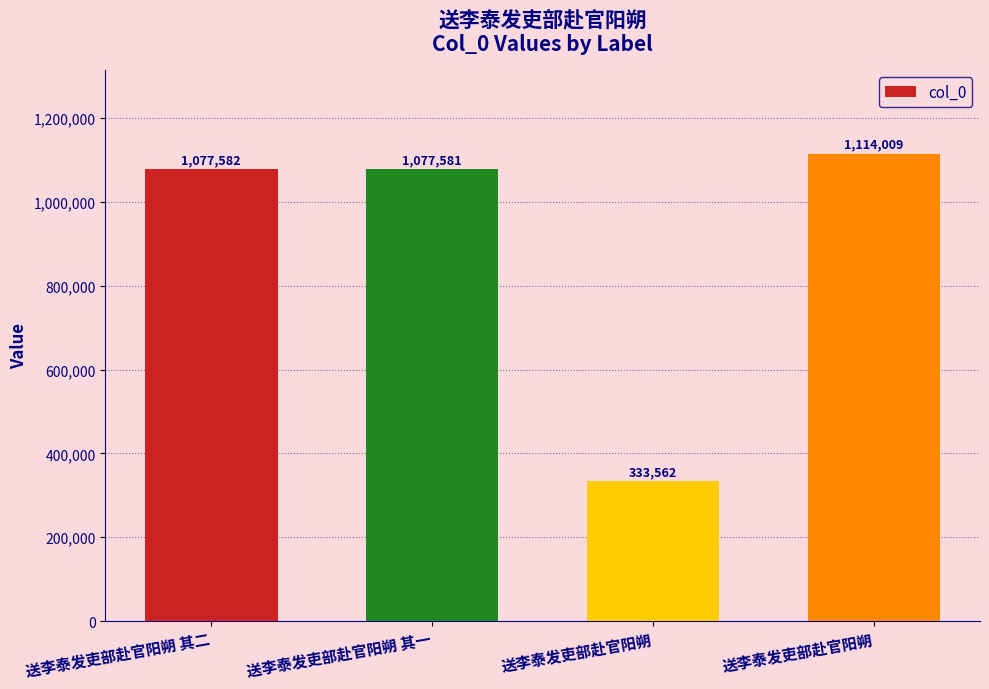

What is the difference between the maximum and minimum values?

780447